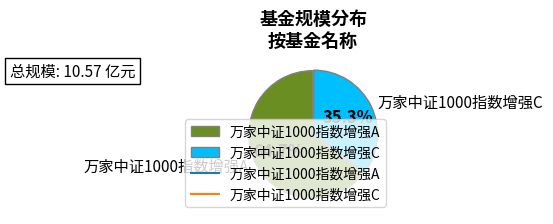

Is there any slice that represents more than half of the pie?

Yes